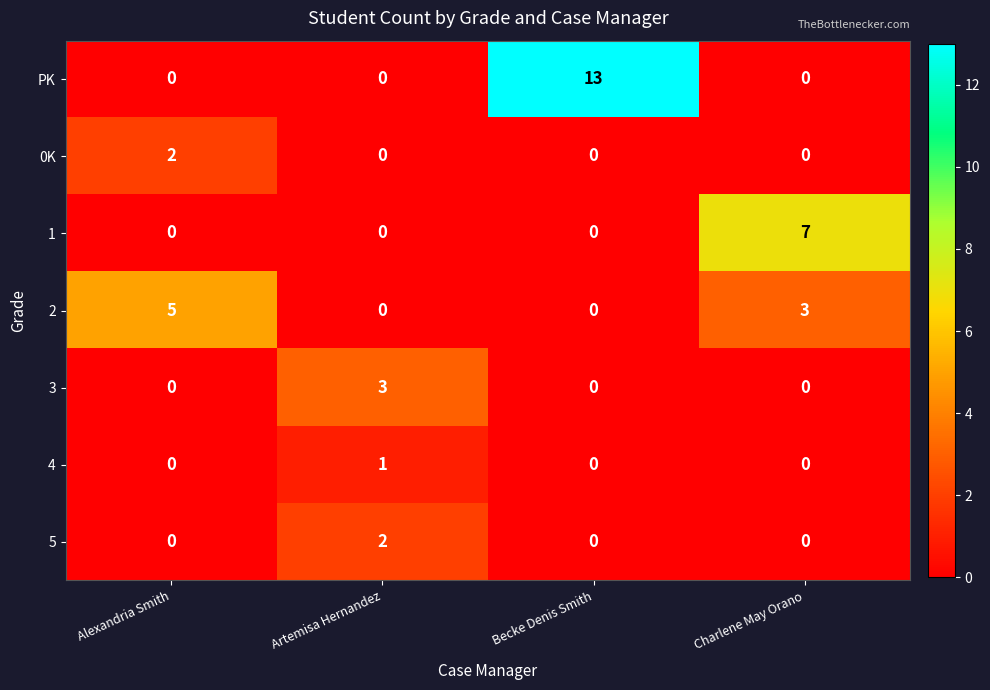

Reading left to right, transcribe all the data shown in this chart.

PK: 0	0	13	0
0K: 2	0	0	0
1: 0	0	0	7
2: 5	0	0	3
3: 0	3	0	0
4: 0	1	0	0
5: 0	2	0	0